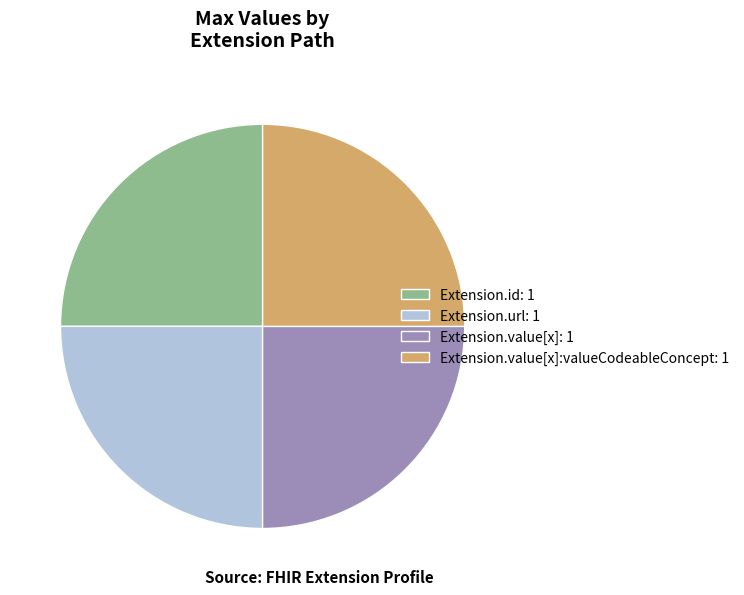

How many segments does this pie chart have?

4